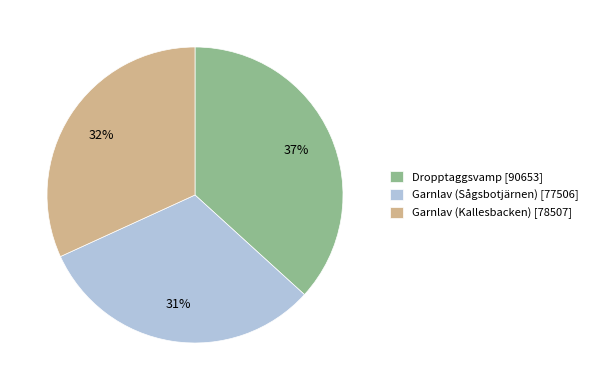

To the nearest percent, what is the combined percentage of Dropptaggsvamp [90653] and Garnlav (Kallesbacken) [78507]?

69%